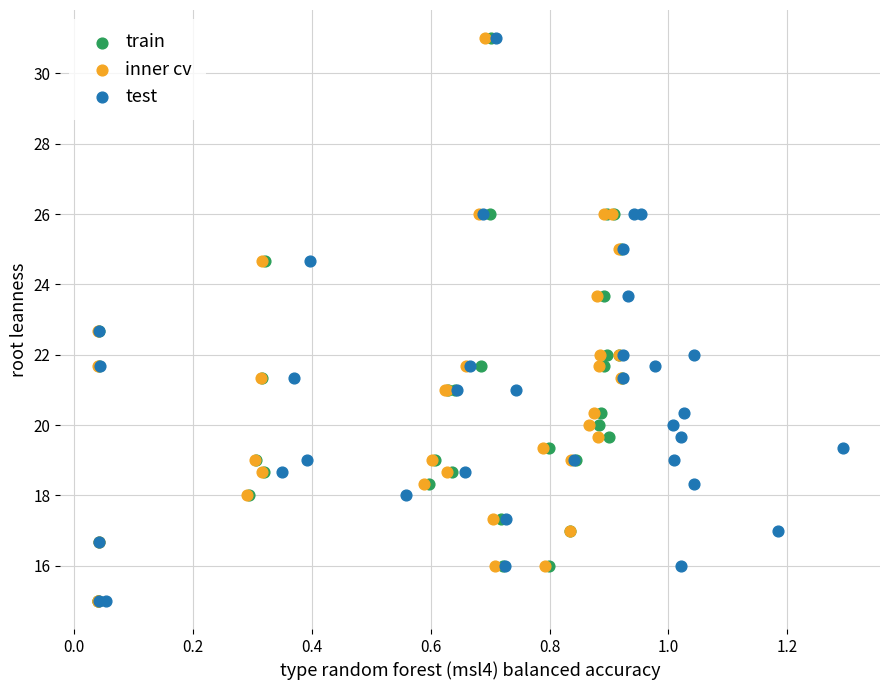

What are all the series names shown in the legend?

train, inner cv, test